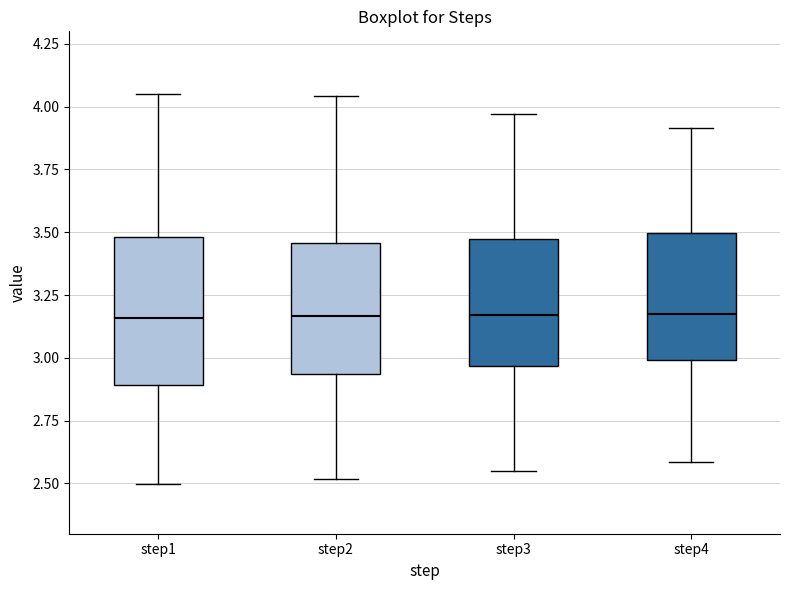

Comparing the boxes themselves (not the whiskers), which one is the tallest?

step1